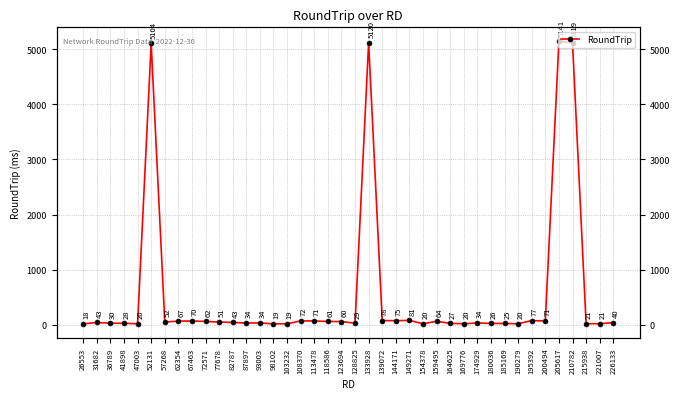

Reading left to right, transcribe all the data shown in this chart.

18	43	30	28	20	5104	52	67	70	62	51	43	34	34	19	19	72	71	61	60	29	5120	78	75	81	20	64	27	20	34	26	25	20	77	71	5141	5119	21	21	40